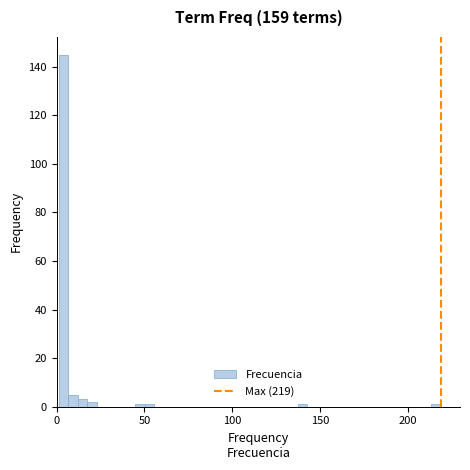

Read against the x-axis, roughly where is the centre of the tallest bar?

5